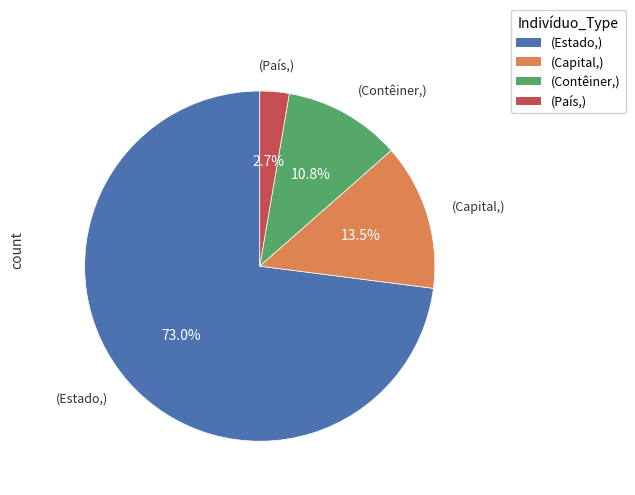

Rank the categories by value from highest to lowest.

(Estado,), (Capital,), (Contêiner,), (País,)